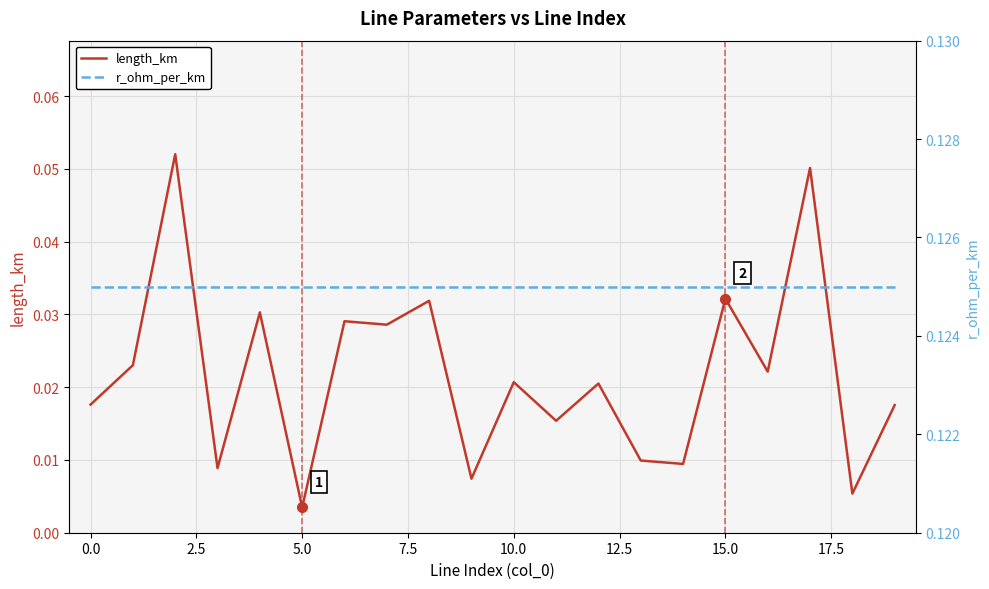

Is the value of length_km at 18 greater than the value of r_ohm_per_km at 10?

No